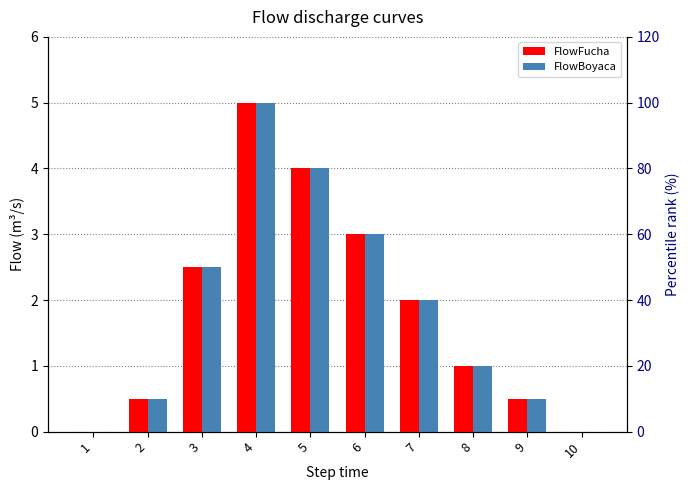

The FlowFucha series shows 2.0 at 7. True or false?

True